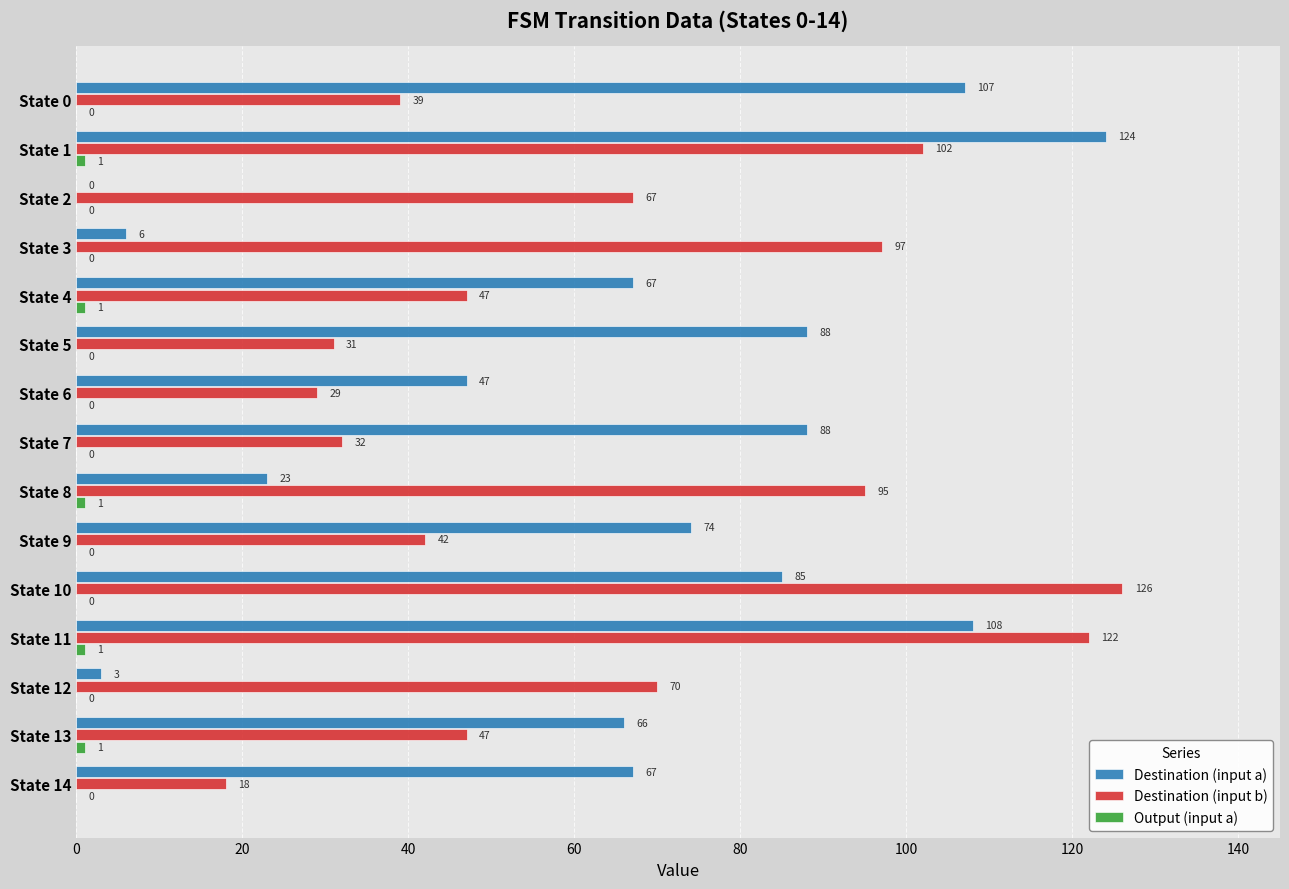

What is the maximum value shown in the chart?

126